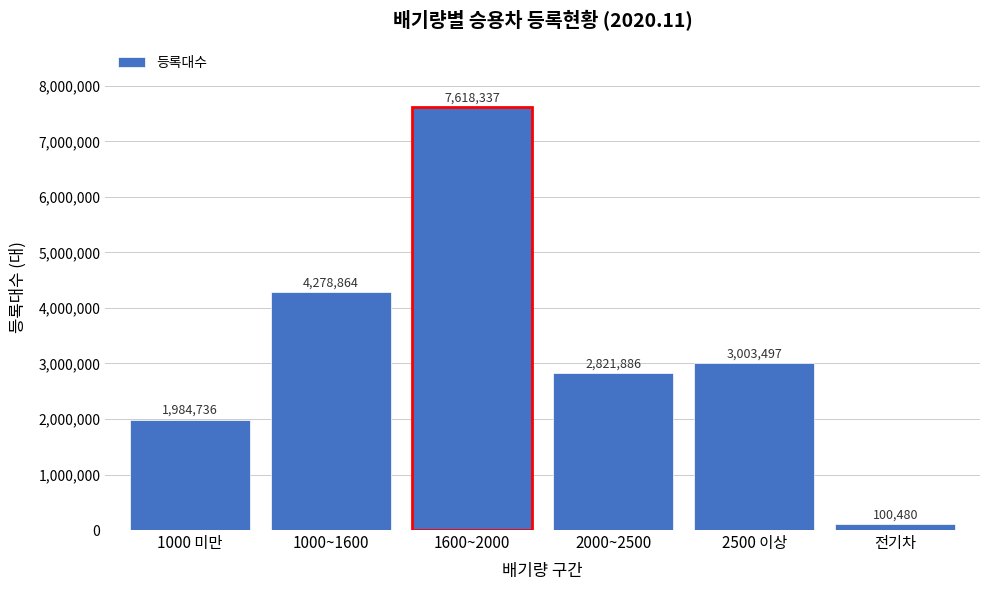

Reading left to right, transcribe all the data shown in this chart.

1000 미만=1984736	1000~1600=4278864	1600~2000=7618337	2000~2500=2821886	2500 이상=3003497	전기차=100480